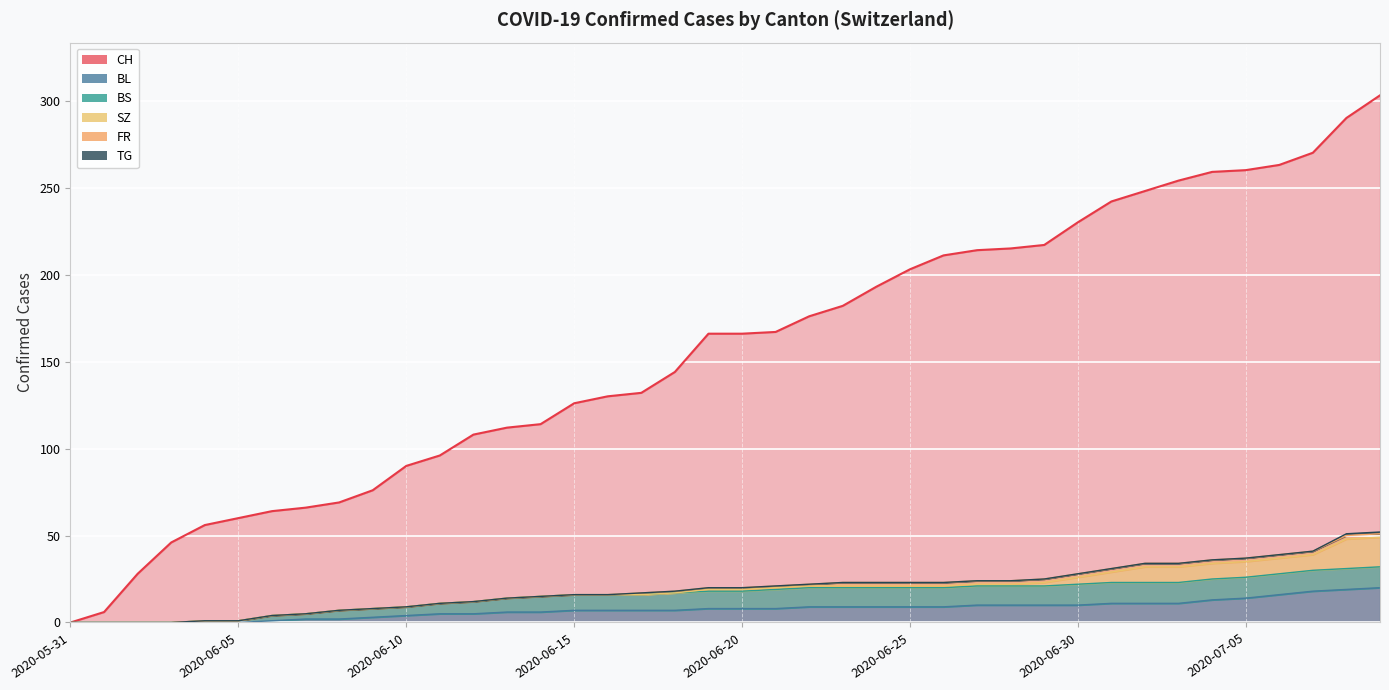

True or false: TG and FR intersect in this chart.

False